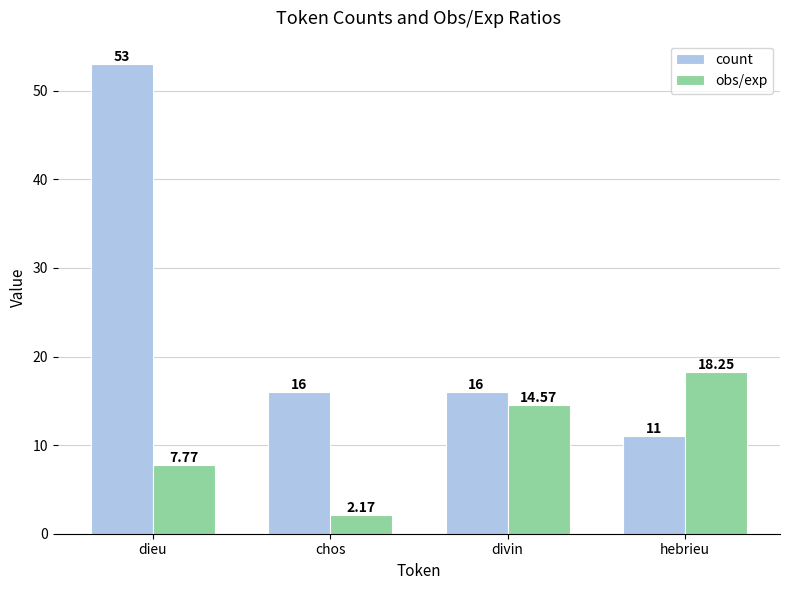

What is the sum of all count values?

96.0